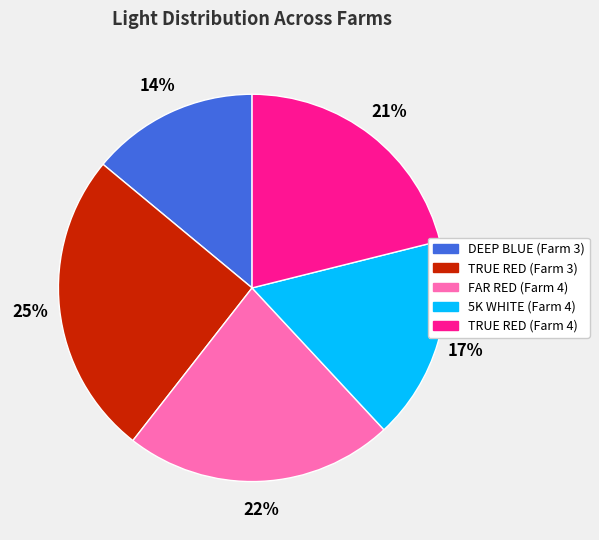

Combined, do DEEP BLUE (Farm 3) and TRUE RED (Farm 4) account for over 50%?

No